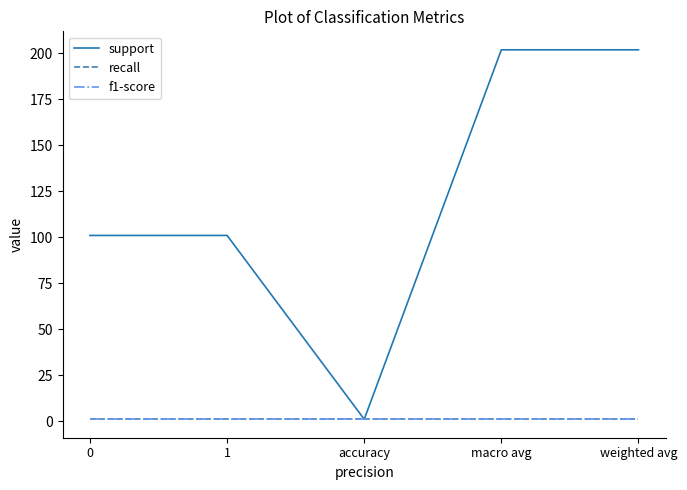

Is it true that recall equals 1.5 at accuracy?

False